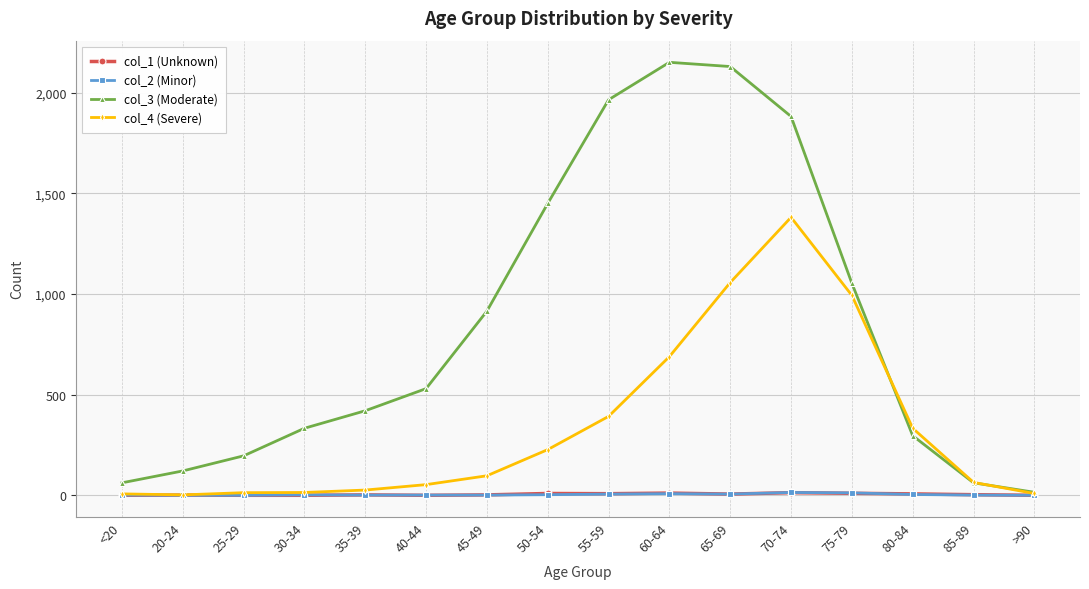

Which category has the highest value in the col_4 (Severe) series?

70-74